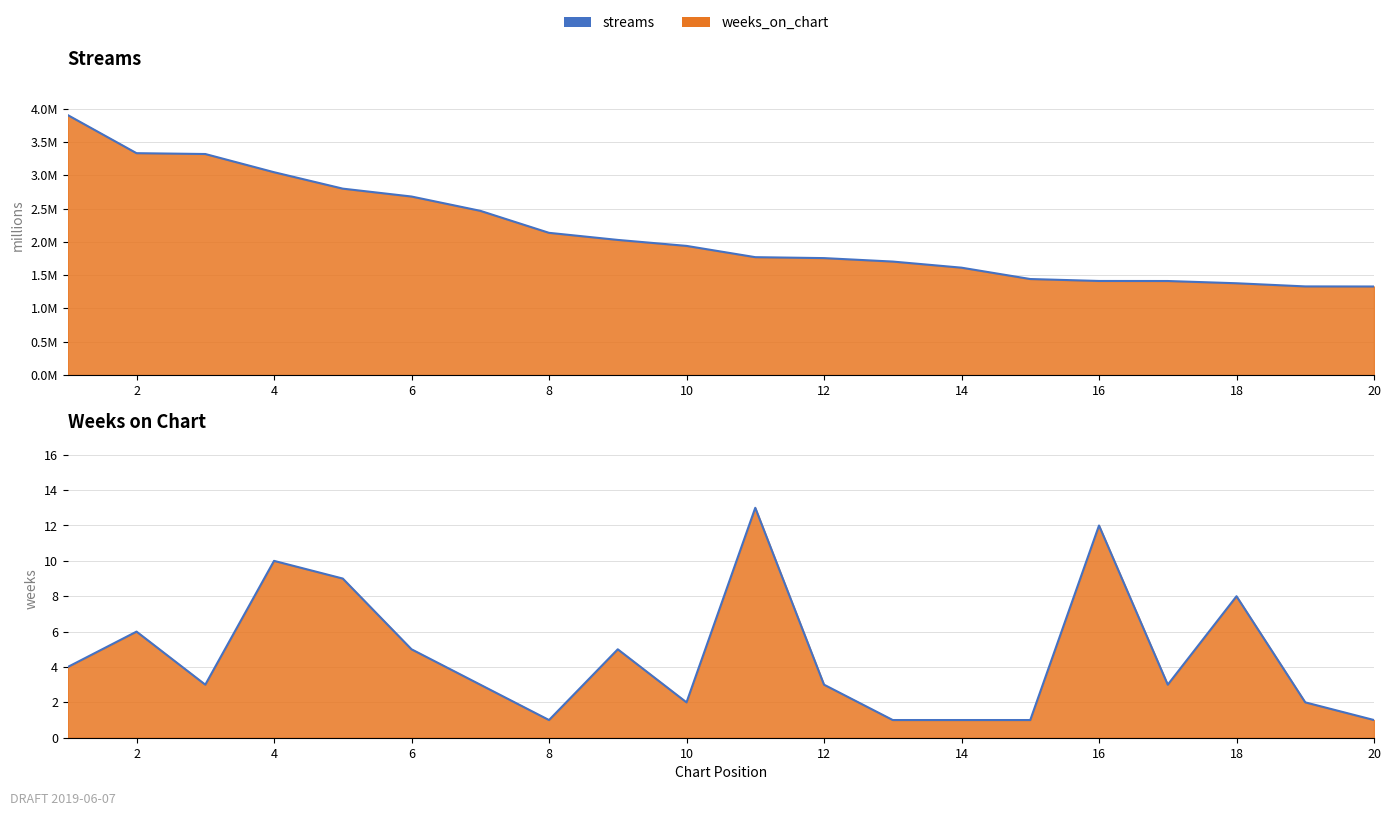

True or false: streams_line has a value of 2.1 at 18.

False